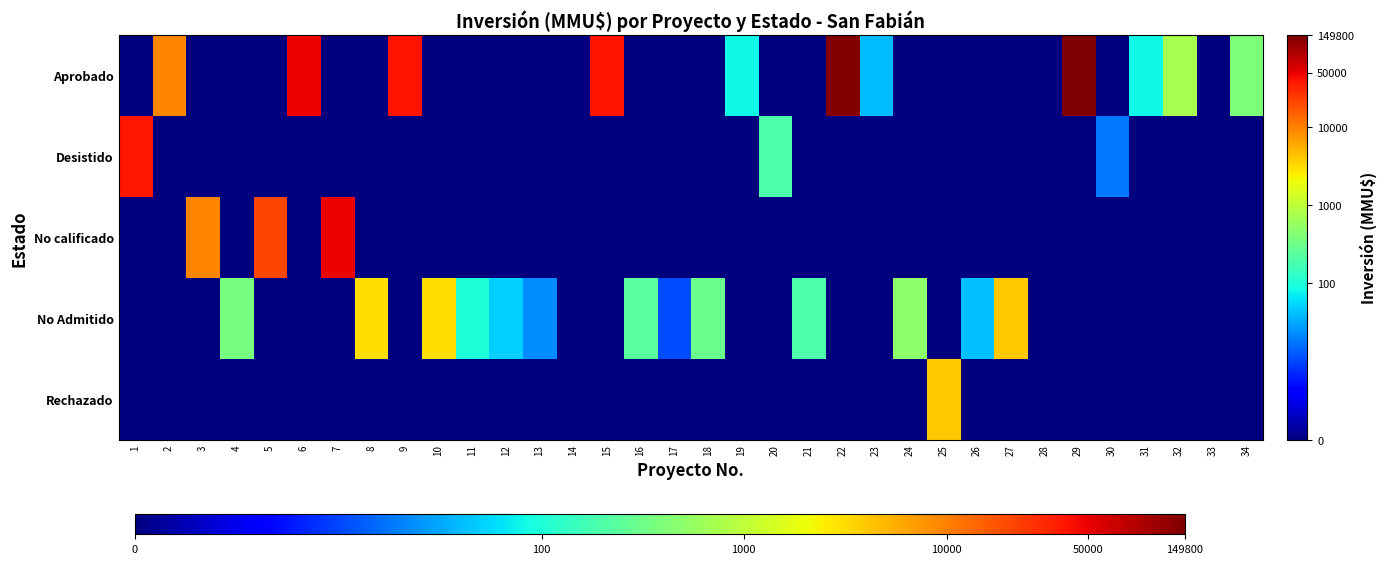

Reading left to right, transcribe all the data shown in this chart.

Aprobado: 1=0.0	2=4.0	3=0.0	4=0.0	5=0.0	6=4.7	7=0.0	8=0.0	9=4.6	10=0.0	11=0.0	12=0.0	13=0.0	14=0.0	15=4.6	16=0.0	17=0.0	18=0.0	19=1.9	20=0.0	21=0.0	22=5.1	23=1.6	24=0.0	25=0.0	26=0.0	27=0.0	28=0.0	29=5.2	30=0.0	31=1.9	32=2.9	33=0.0	34=2.6
Desistido: 1=4.6	2=0.0	3=0.0	4=0.0	5=0.0	6=0.0	7=0.0	8=0.0	9=0.0	10=0.0	11=0.0	12=0.0	13=0.0	14=0.0	15=0.0	16=0.0	17=0.0	18=0.0	19=0.0	20=2.3	21=0.0	22=0.0	23=0.0	24=0.0	25=0.0	26=0.0	27=0.0	28=0.0	29=0.0	30=1.3	31=0.0	32=0.0	33=0.0	34=0.0
No calificado: 1=0.0	2=0.0	3=4.0	4=0.0	5=4.3	6=0.0	7=4.7	8=0.0	9=0.0	10=0.0	11=0.0	12=0.0	13=0.0	14=0.0	15=0.0	16=0.0	17=0.0	18=0.0	19=0.0	20=0.0	21=0.0	22=0.0	23=0.0	24=0.0	25=0.0	26=0.0	27=0.0	28=0.0	29=0.0	30=0.0	31=0.0	32=0.0	33=0.0	34=0.0
No Admitido: 1=0.0	2=0.0	3=0.0	4=2.6	5=0.0	6=0.0	7=0.0	8=3.5	9=0.0	10=3.5	11=2.0	12=1.7	13=1.4	14=0.0	15=0.0	16=2.4	17=1.0	18=2.5	19=0.0	20=0.0	21=2.3	22=0.0	23=0.0	24=2.7	25=0.0	26=1.6	27=3.6	28=0.0	29=0.0	30=0.0	31=0.0	32=0.0	33=0.0	34=0.0
Rechazado: 1=0.0	2=0.0	3=0.0	4=0.0	5=0.0	6=0.0	7=0.0	8=0.0	9=0.0	10=0.0	11=0.0	12=0.0	13=0.0	14=0.0	15=0.0	16=0.0	17=0.0	18=0.0	19=0.0	20=0.0	21=0.0	22=0.0	23=0.0	24=0.0	25=3.6	26=0.0	27=0.0	28=0.0	29=0.0	30=0.0	31=0.0	32=0.0	33=0.0	34=0.0